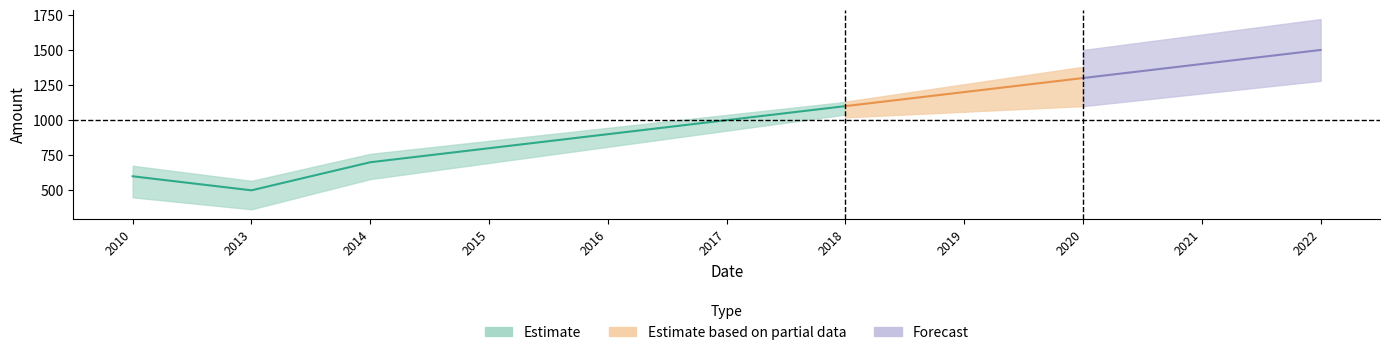

At which category does the chart reach its minimum across all series?

2013